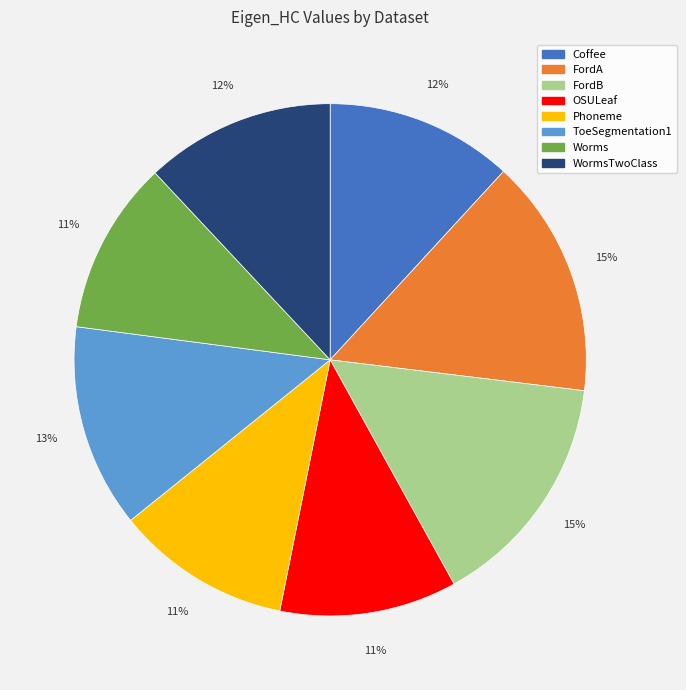

Does FordA account for over 50% of the chart?

No